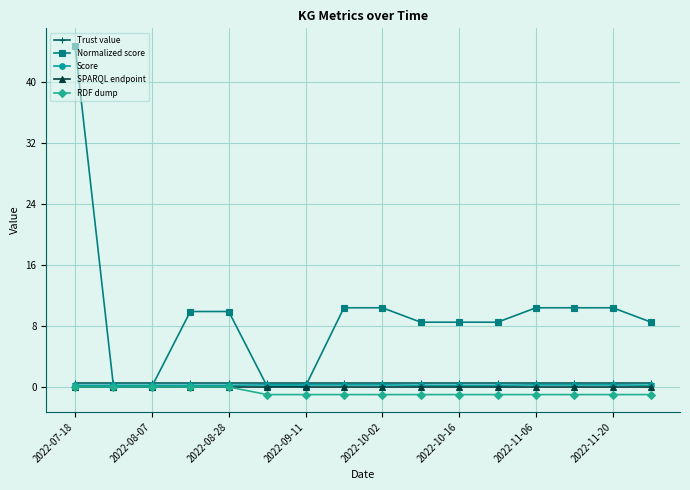

Does the chart display data point markers on the line(s)?

Yes